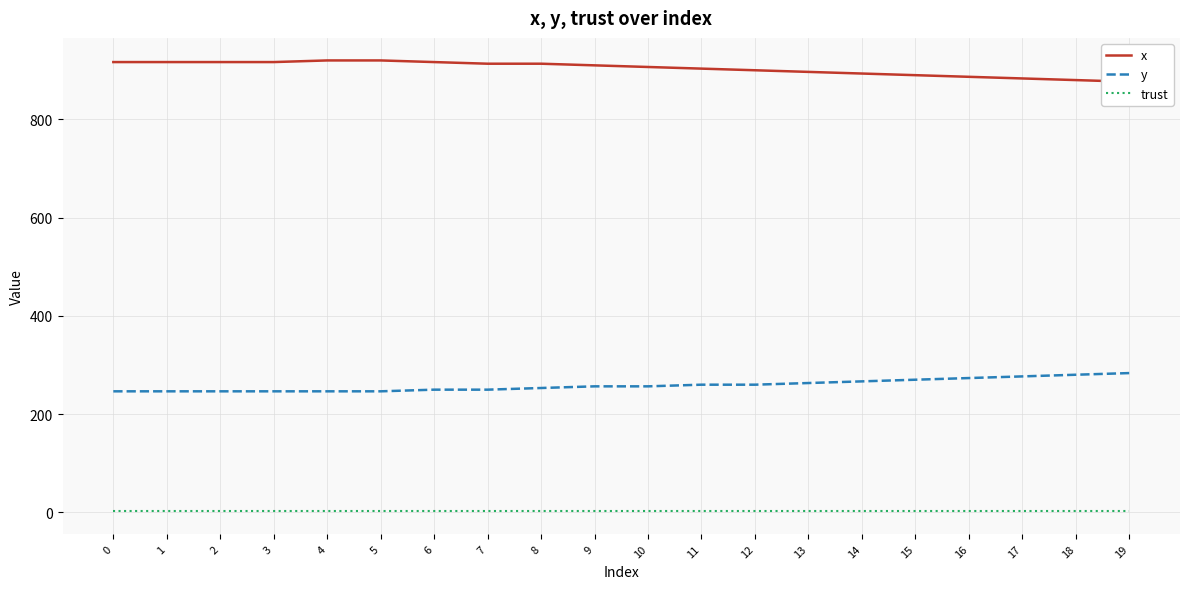

How many values in the x series are below 910?

10